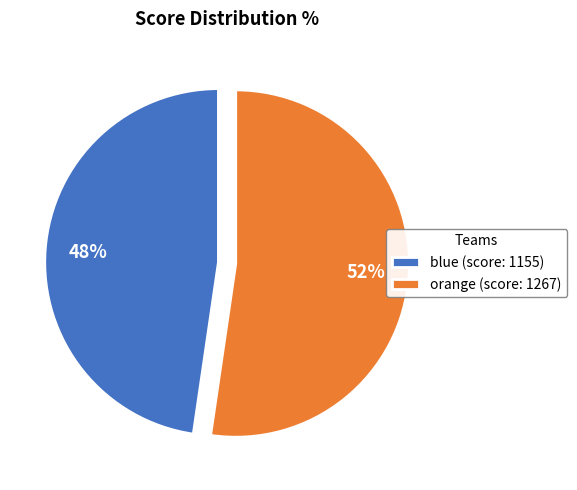

Combined, do blue and orange account for over 50%?

Yes